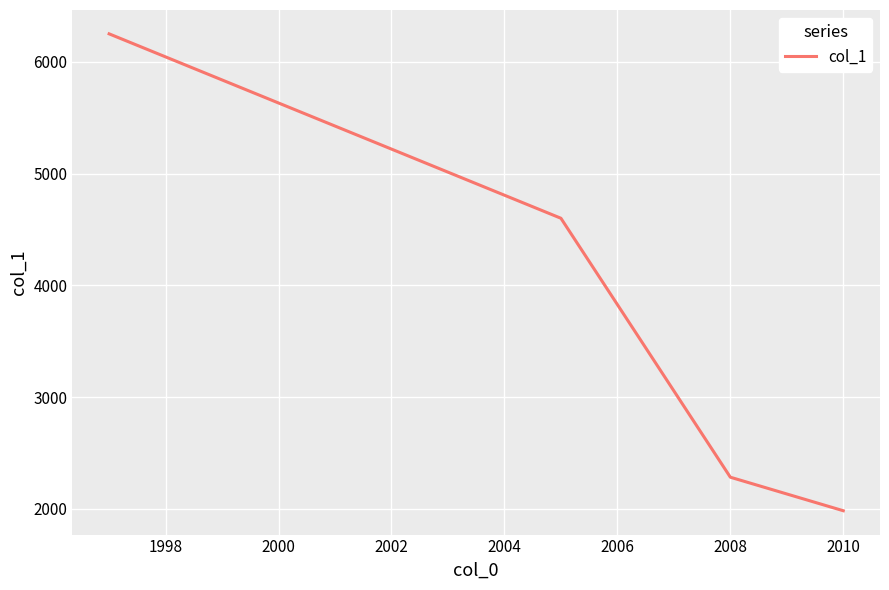

What is the difference between the maximum and minimum values?

4267